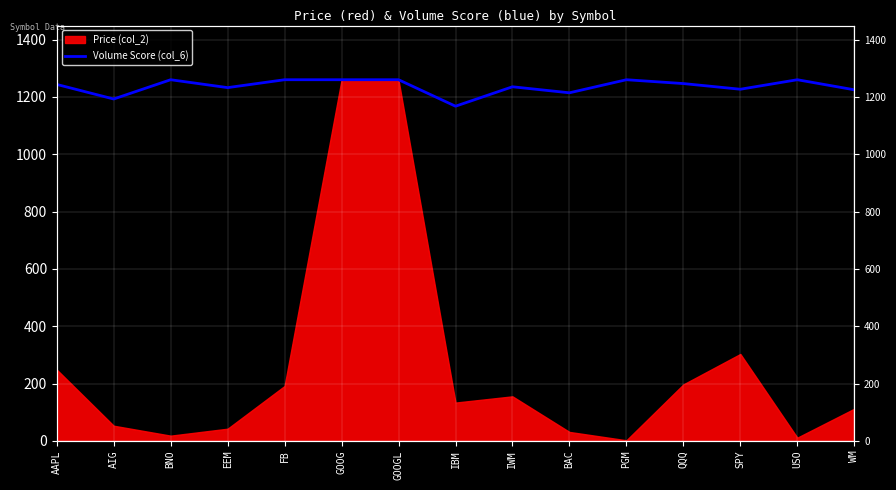

At which category does the chart reach its peak across all series?

BNO